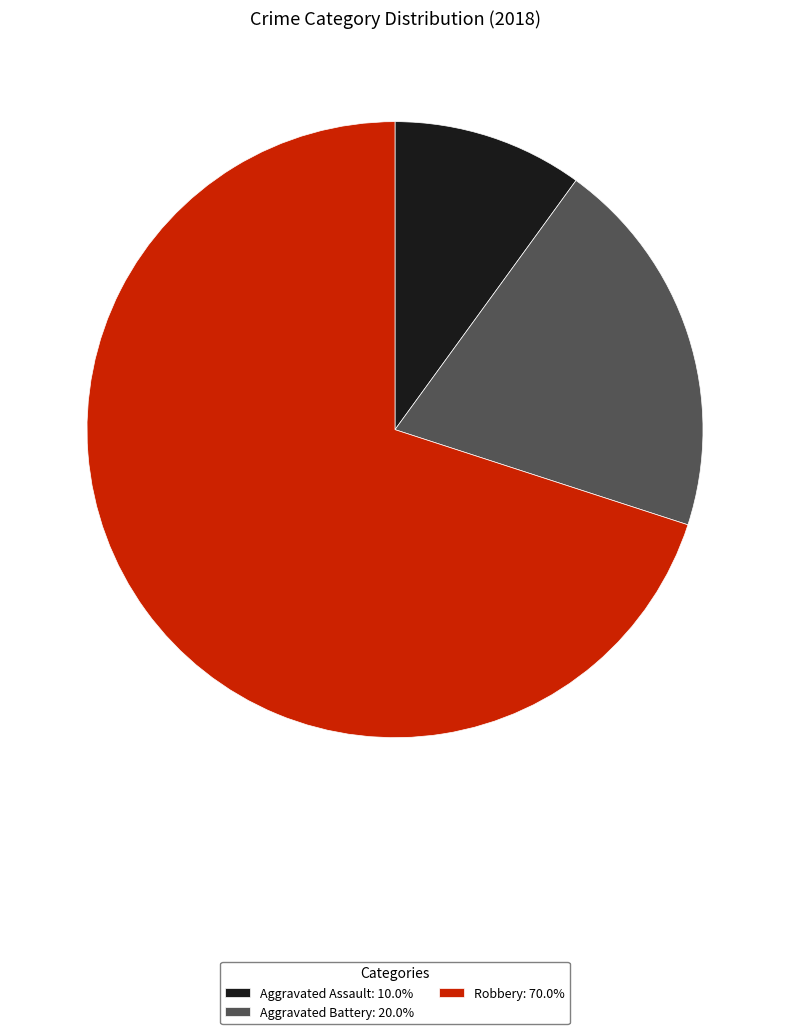

Does any single category account for the majority?

Yes